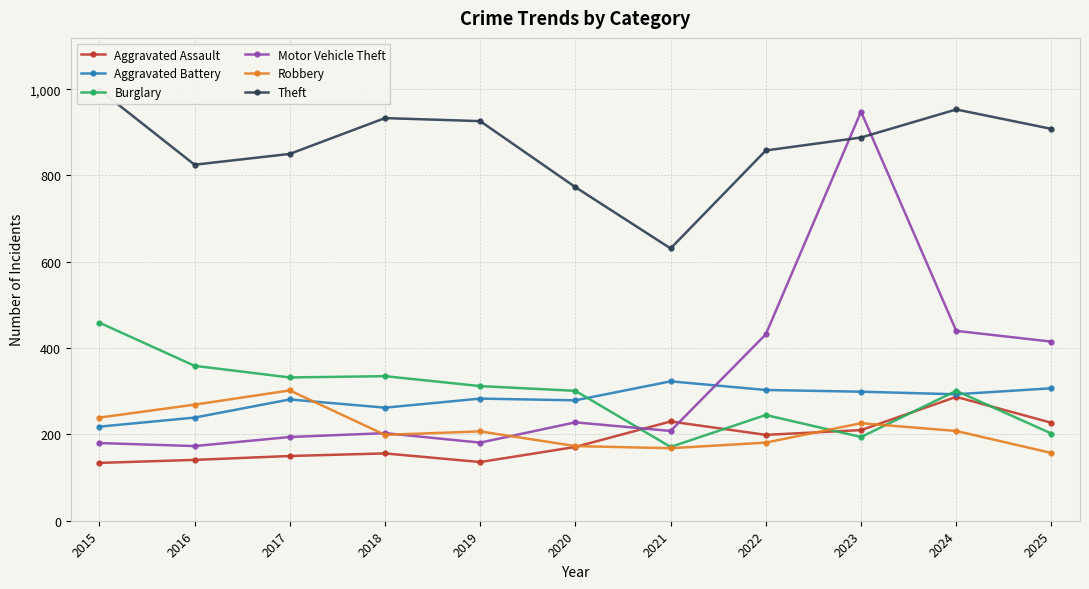

True or false: Aggravated Assault has a value of 227 at 2025.

True